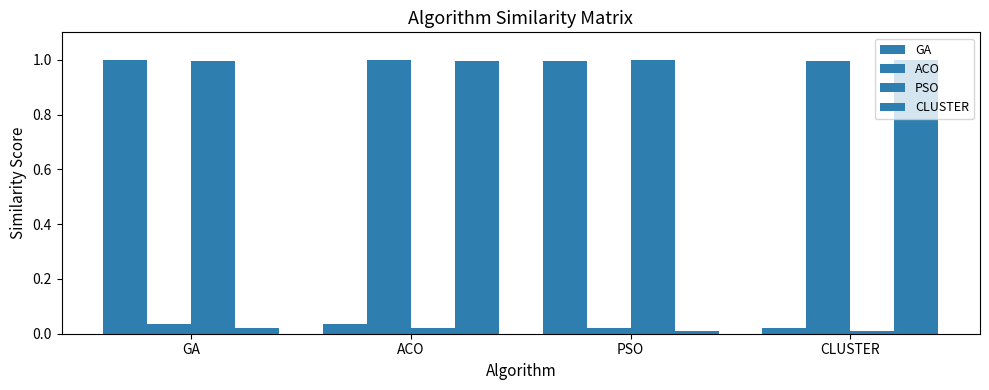

List the labels in order of CLUSTER value, largest first.

CLUSTER, ACO, GA, PSO